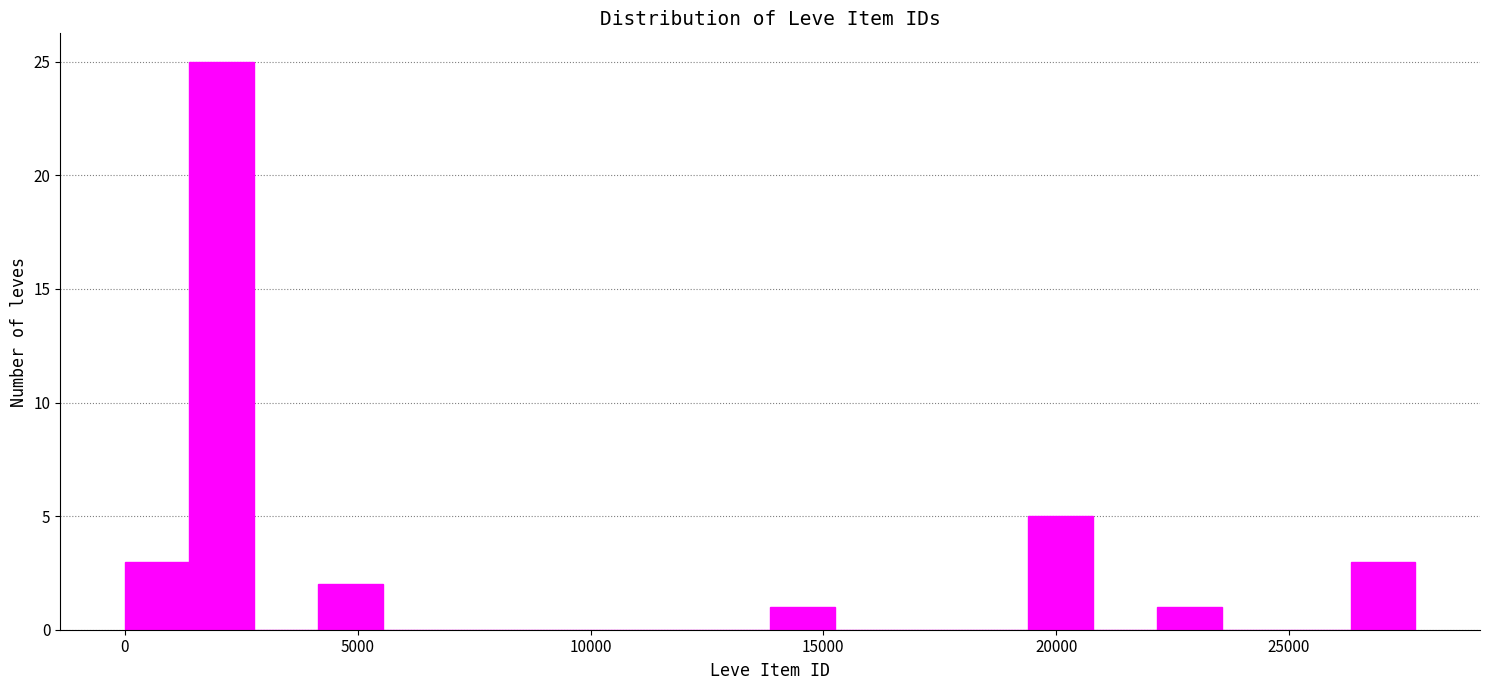

Around what value on the x-axis is the tallest bar? Give the approximate position of its centre, as read against the axis.

2000